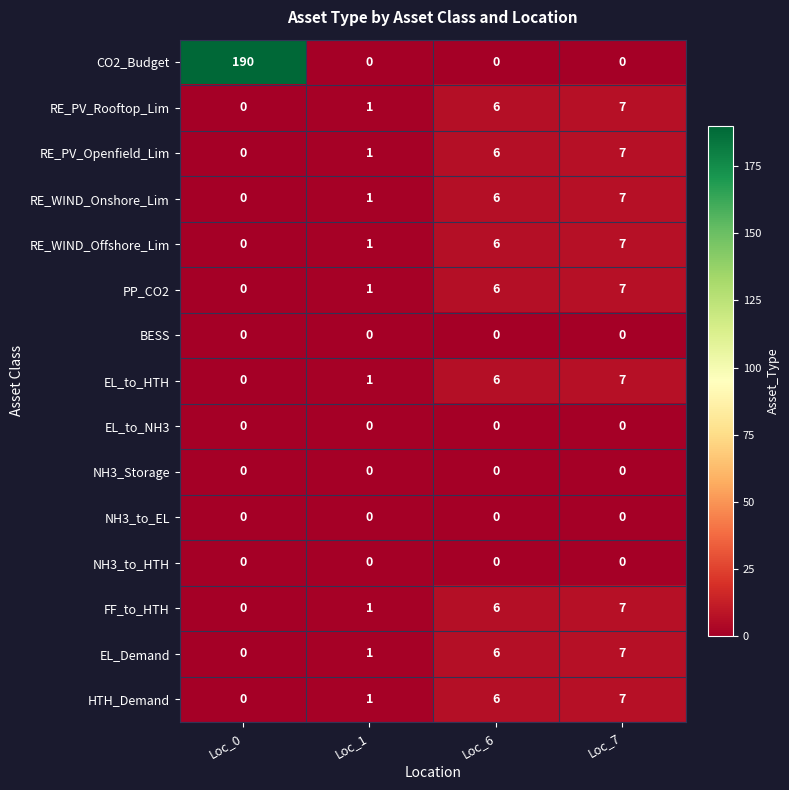

At which category is the sum across all series the highest?

Loc_0